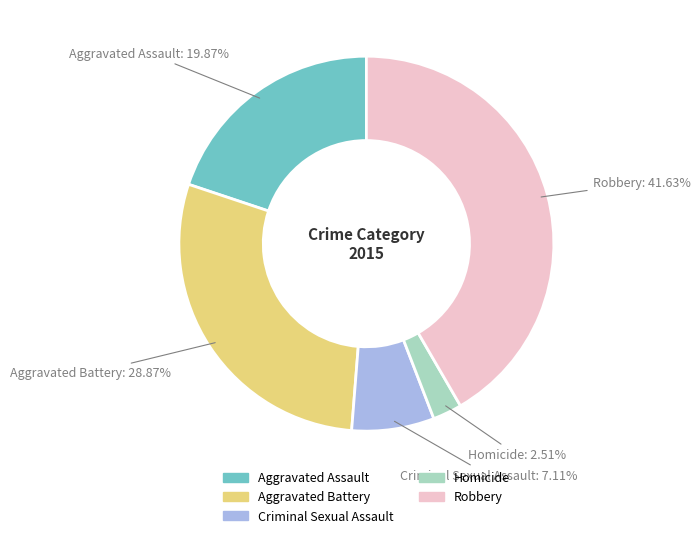

What percentage is NOT represented by Robbery?

58.4%